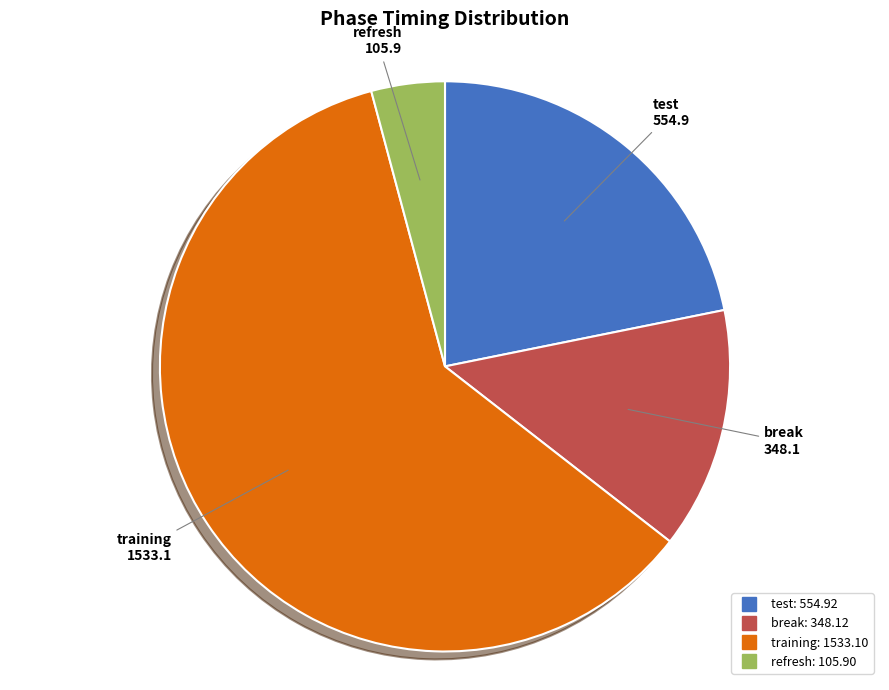

True or false: test accounts for 36% of the total.

False